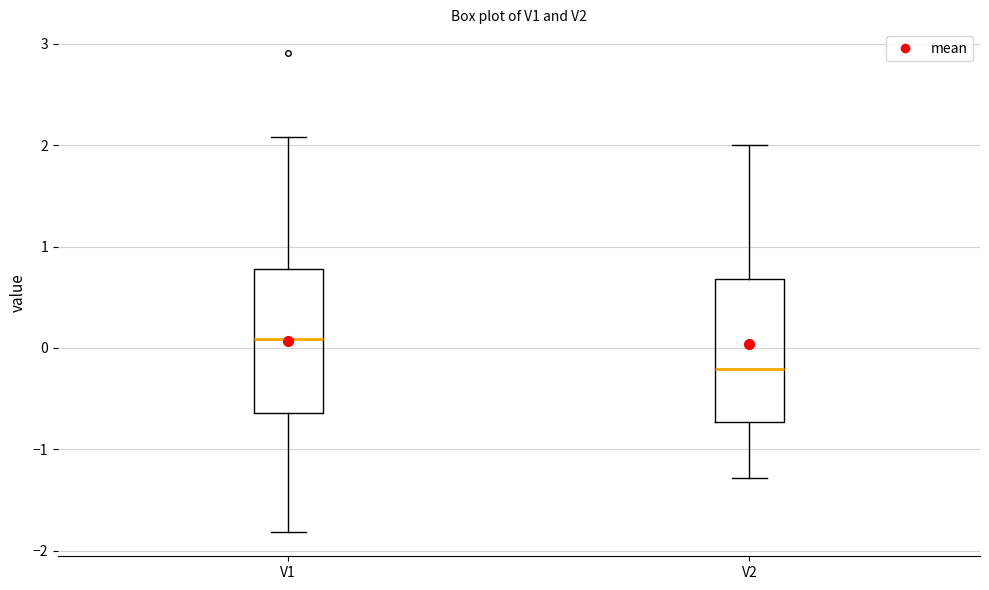

Reading left to right, transcribe this box plot: for each box, give where its median line is, the range the box spans, and where its two whiskers end, as read against the y-axis. The values are not printed on the chart, so give them approximately, as read against the axis.

V1: median 0.1, box -0.6 to 0.8, whiskers -1.8 to 2.1
V2: median -0.2, box -0.7 to 0.7, whiskers -1.3 to 2.0